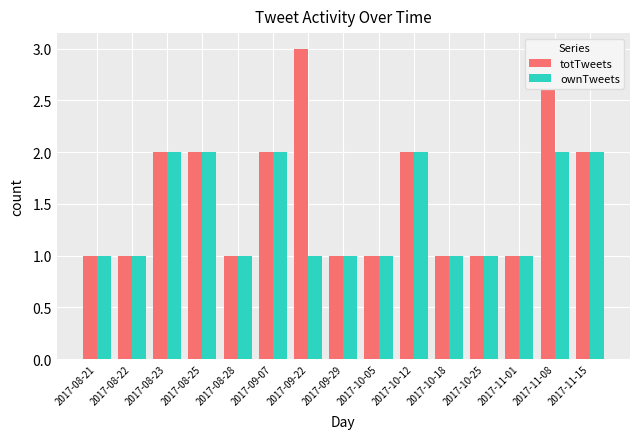

How many bars are there in total?

30